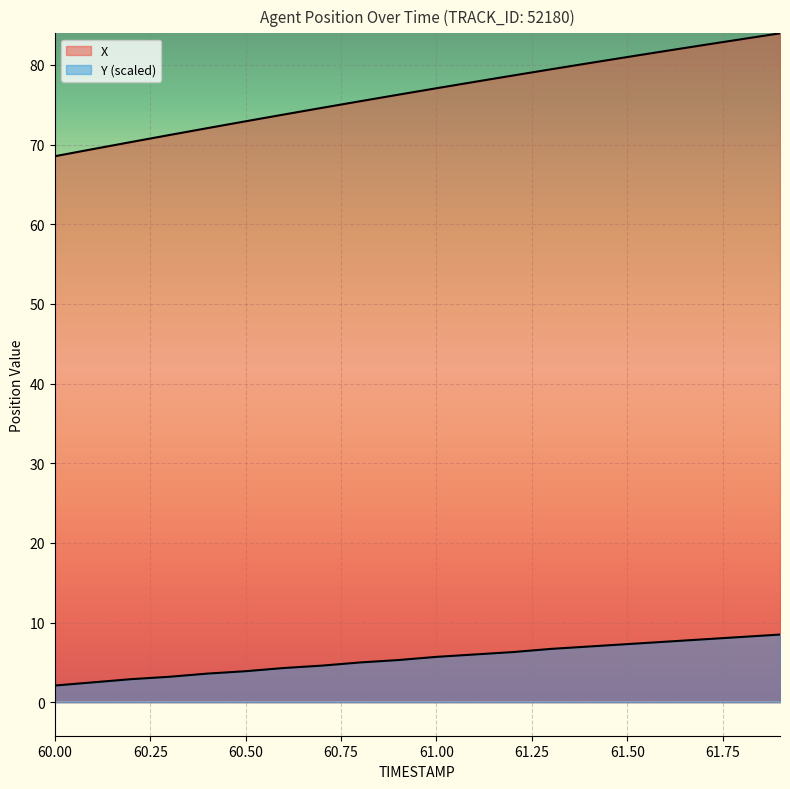

What position from the left is 60.3?

4